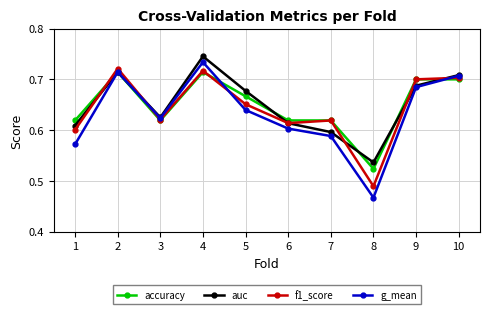

How many interior local peaks does the auc series have?

2